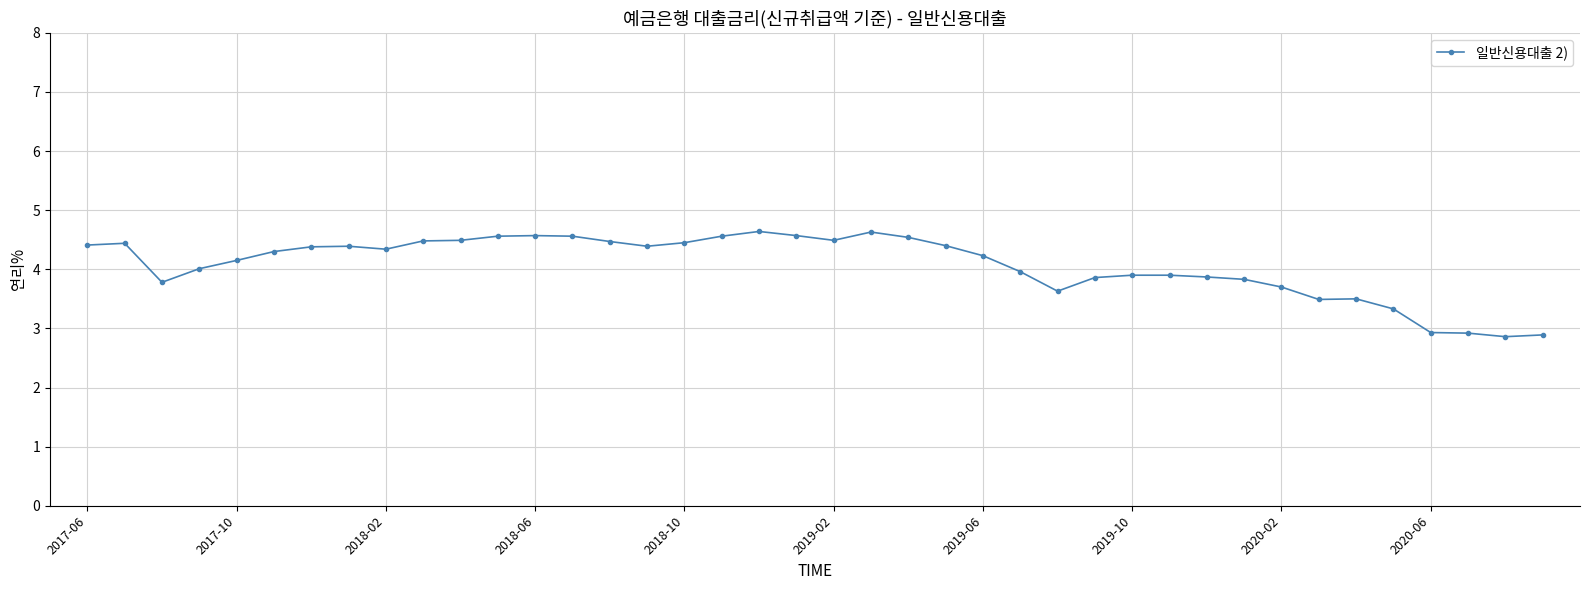

What is the value of the 21st point from the left?

4.5